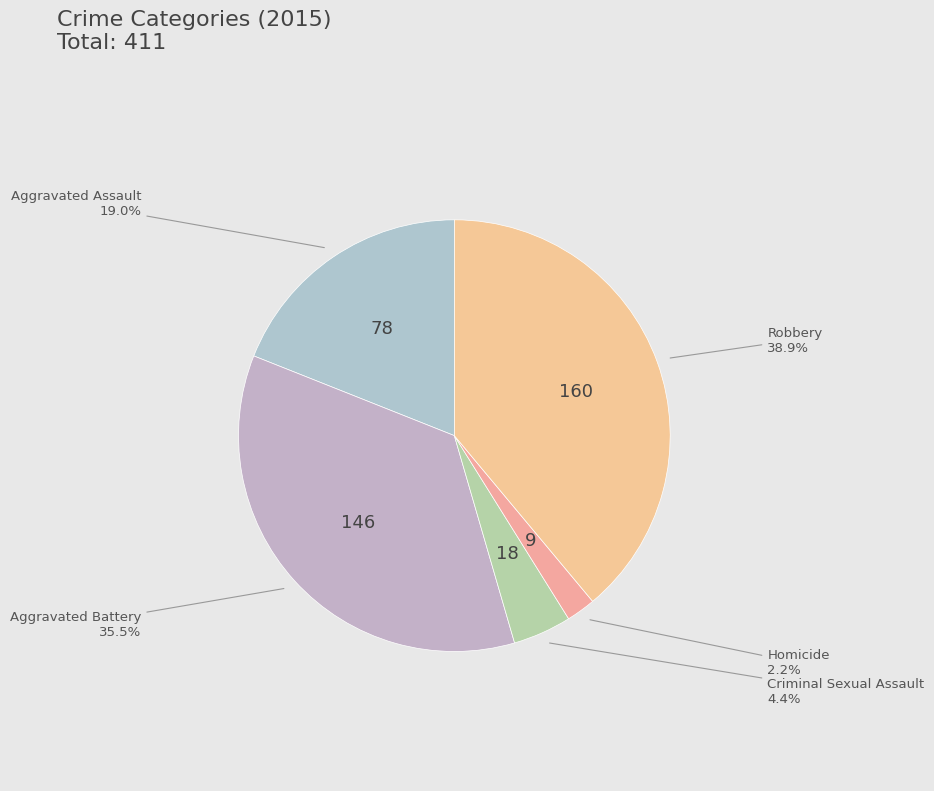

To the nearest percent, what is the average slice percentage?

20%